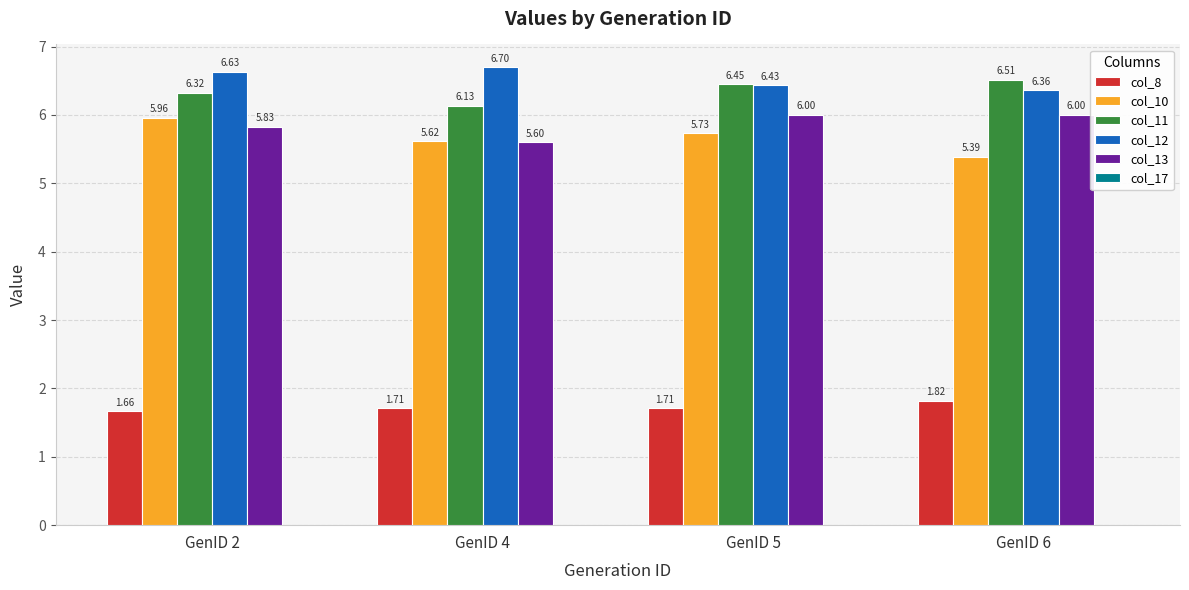

Is the value of col_13 at GenID 2 greater than the value of col_12 at GenID 2?

No